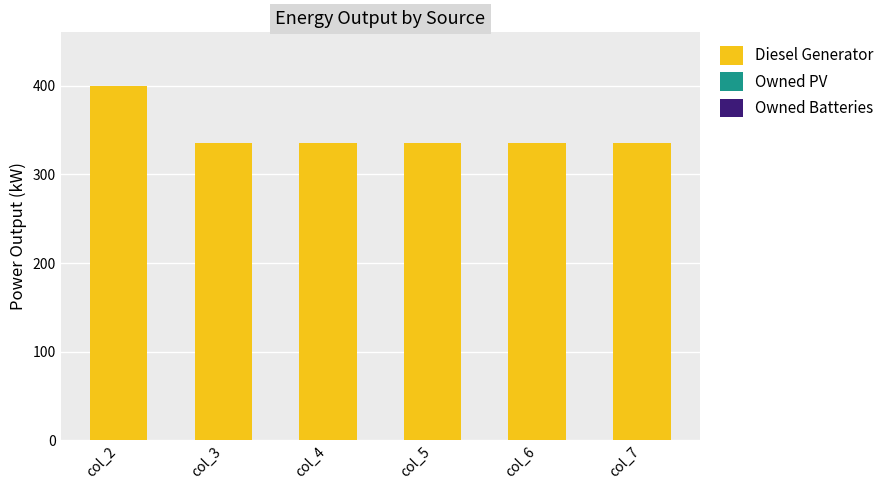

Reading left to right, what are all the values shown in this chart?

400.0	335.0	335.0	335.0	335.0	335.0